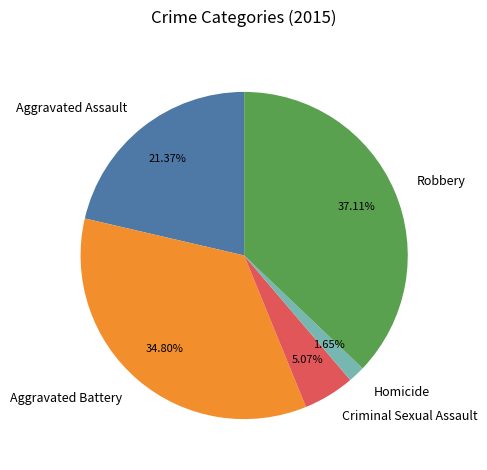

How many slices are in this pie chart?

5